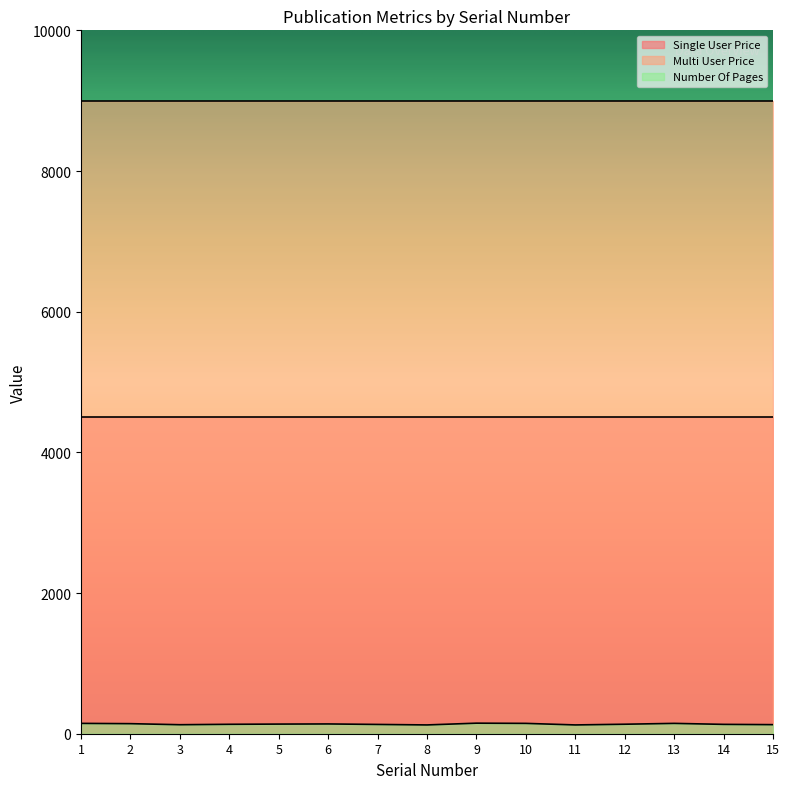

How many data points in Number Of Pages are above 135?

7